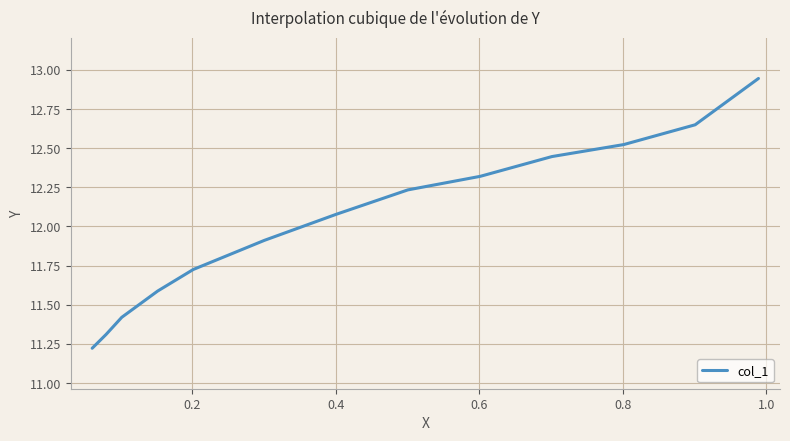

What is the sum of all values?

156.4